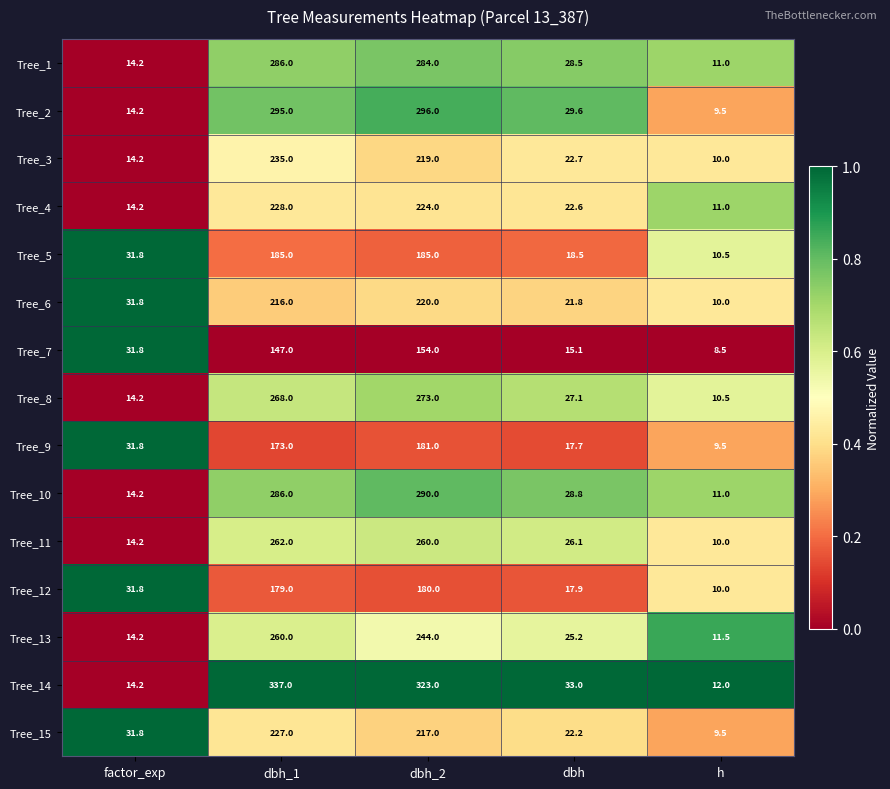

What is the spread (max minus min) of values at factor_exp?

17.6